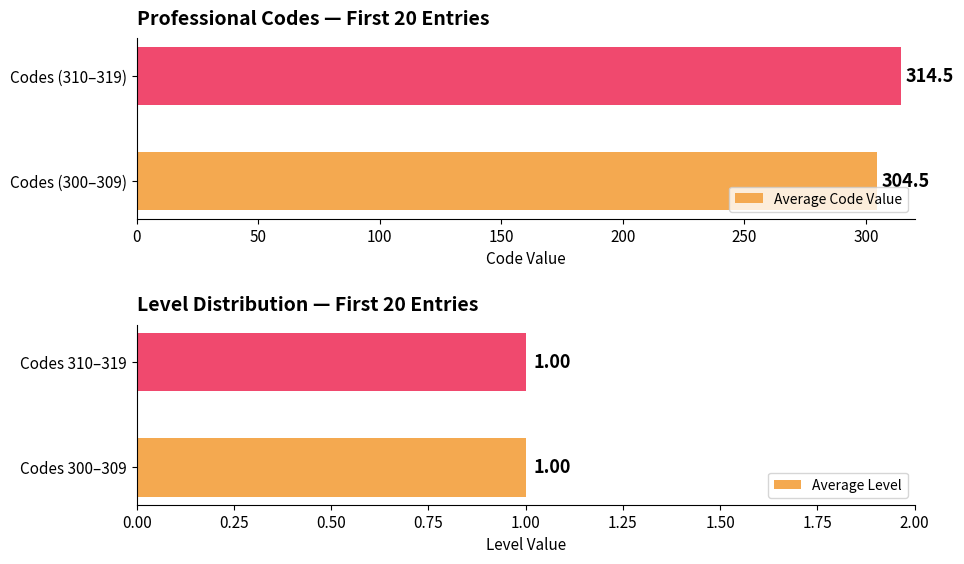

List the series in order of their peak value, highest first.

Average Code Value, Average Level